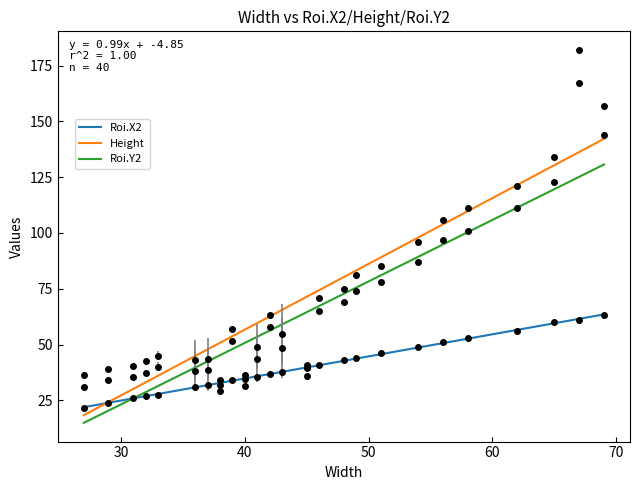

At 31, list the series in order from smallest to largest.

Roi.X2, Roi.Y2, Height